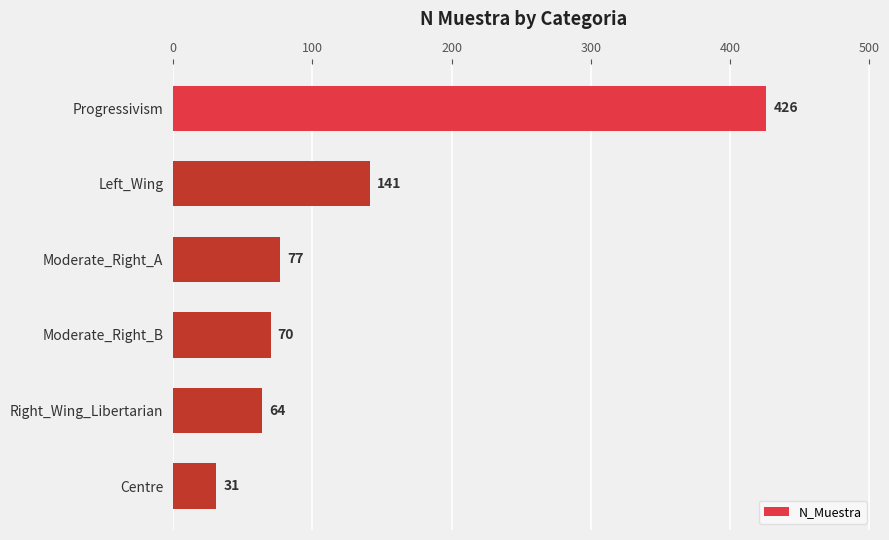

How many data points are less than 77?

3